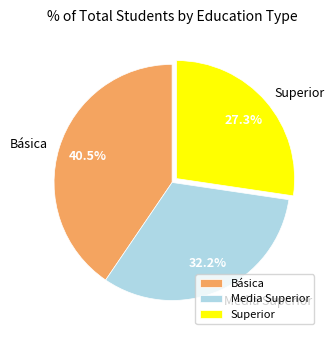

To the nearest percent, what is the difference between the largest and smallest slice percentages?

13%